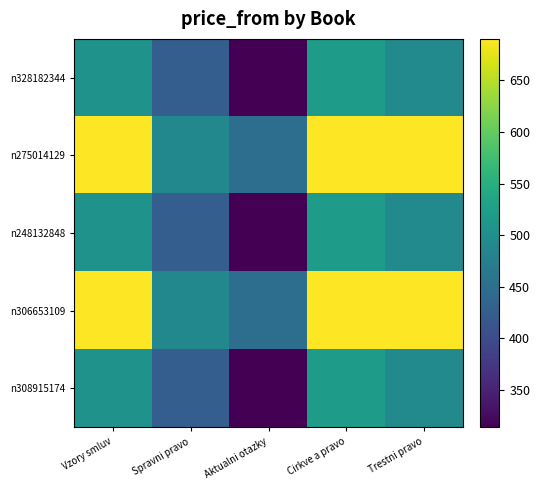

At Vzory smluv, list the series in order from smallest to largest.

n328182344, n248132848, n308915174, n275014129, n306653109